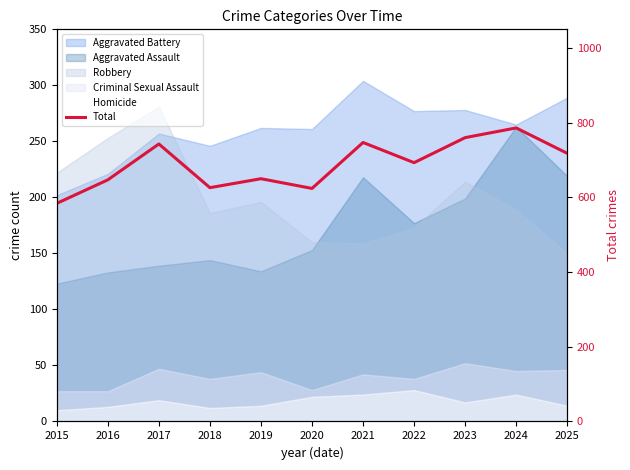

List the labels in order of value, smallest first.

2015, 2020, 2018, 2016, 2019, 2022, 2025, 2017, 2021, 2023, 2024